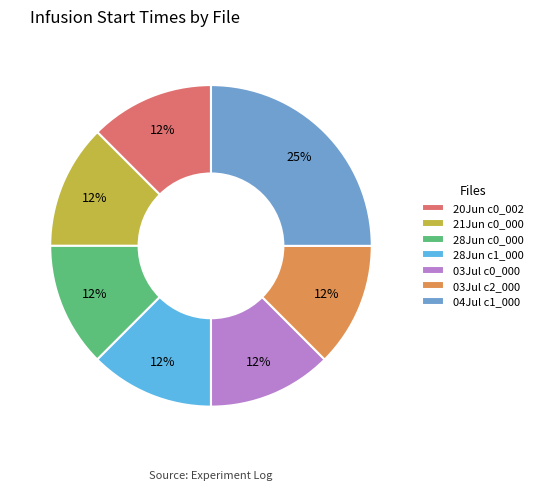

Which slice is the largest?

04Jul c1_000